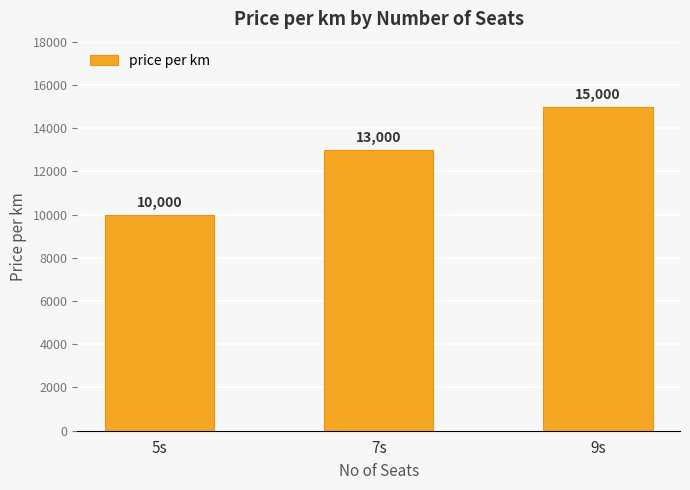

Are the bars horizontal?

No